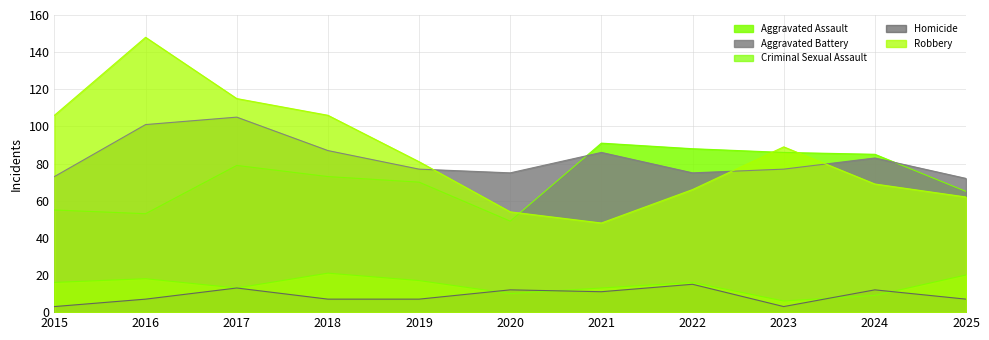

Where is Aggravated Battery nearest to the value 88?

2018